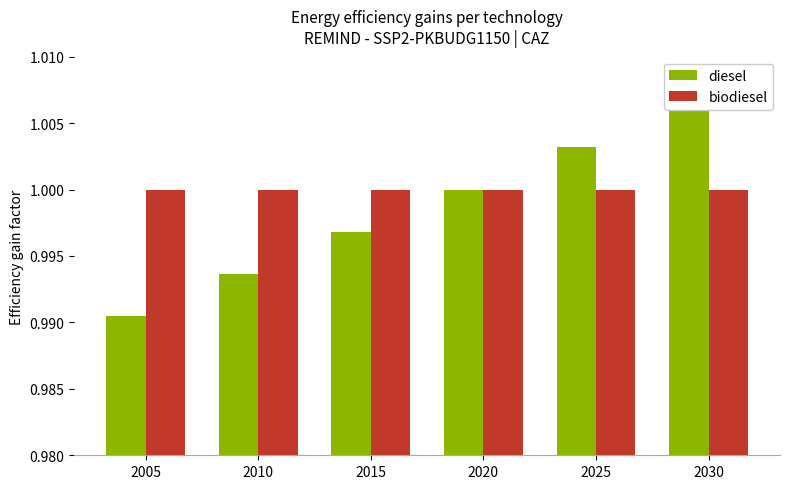

How many bars are there in each group?

2